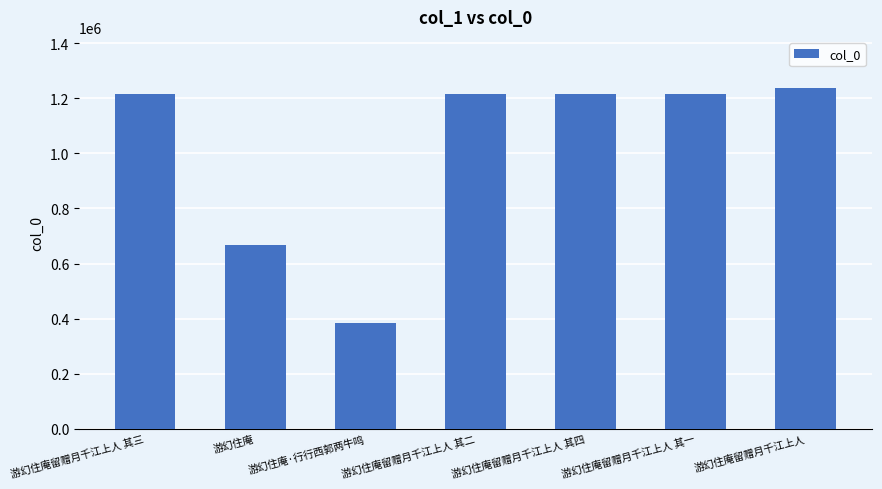

Where does the data first go above 1214459?

游幻住庵留赠月千江上人 其三